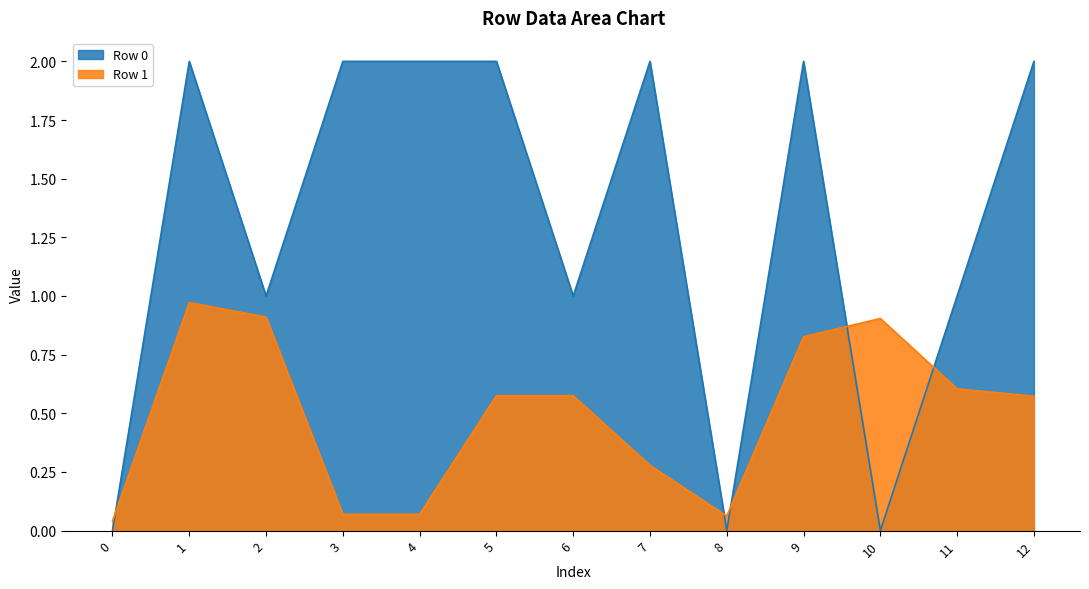

Between 7 and 4, which is larger?

7